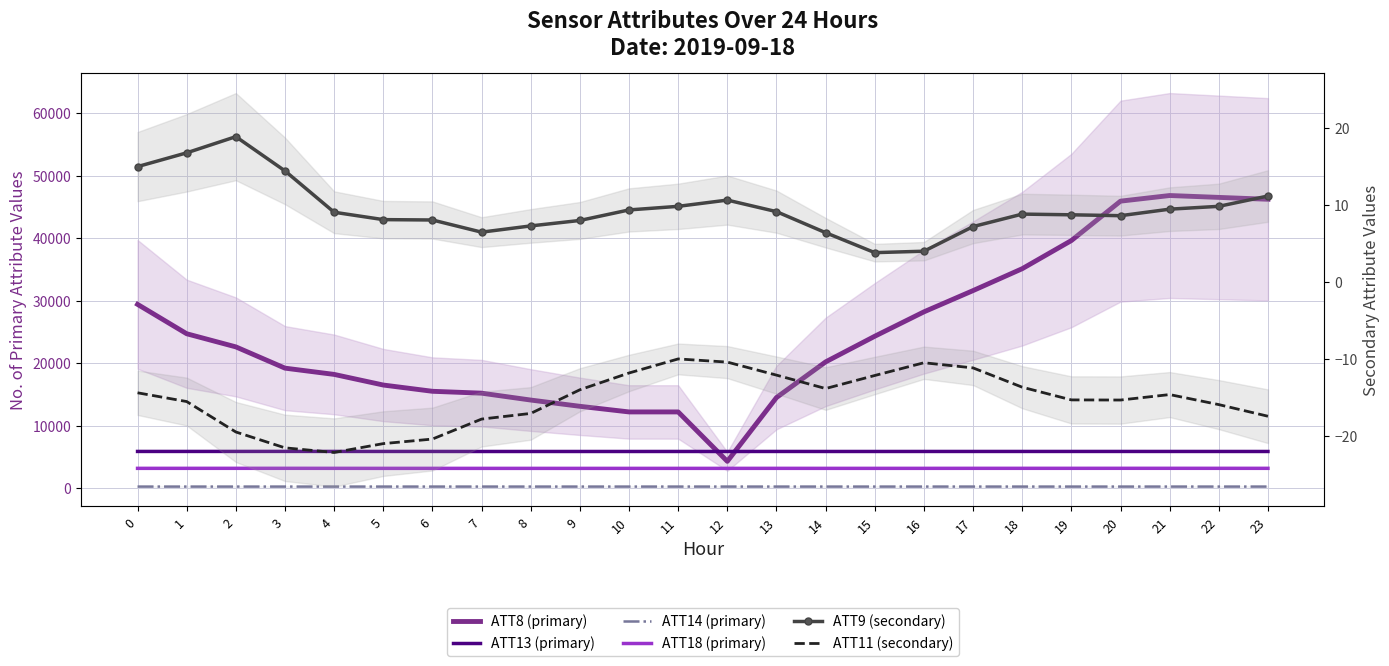

In ATT14 (primary), how many points are higher than both neighbors (excluding endpoints)?

5